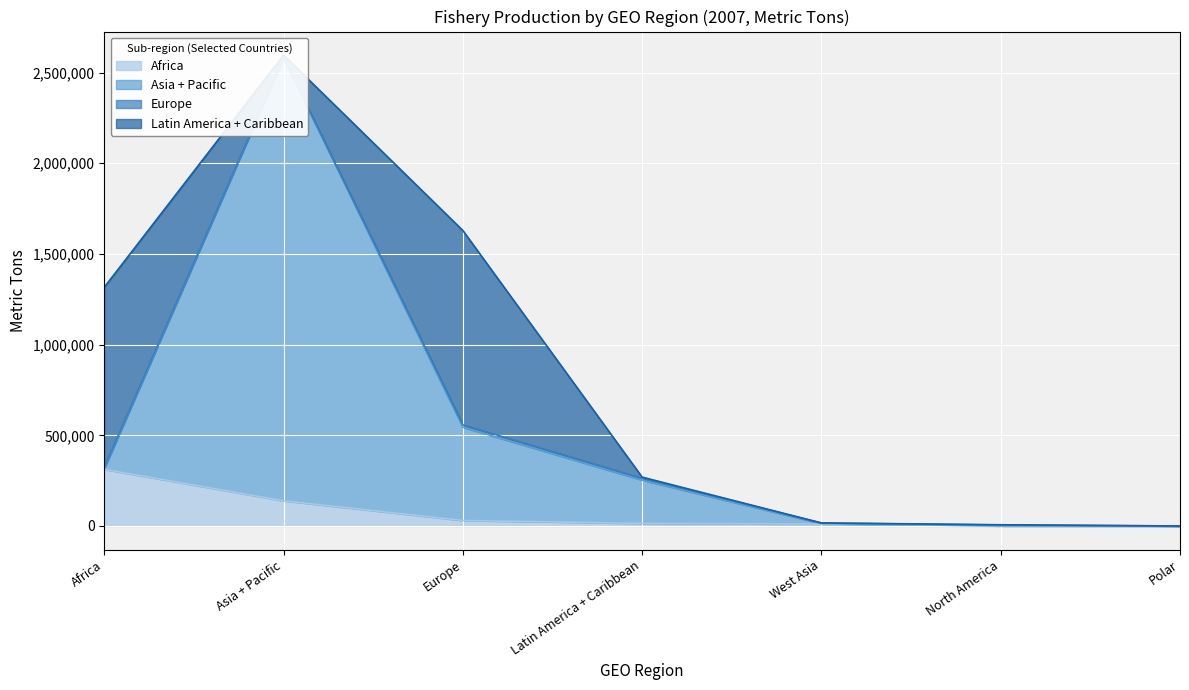

What is the difference between the Asia + Pacific values at Africa and Latin America + Caribbean?

63261